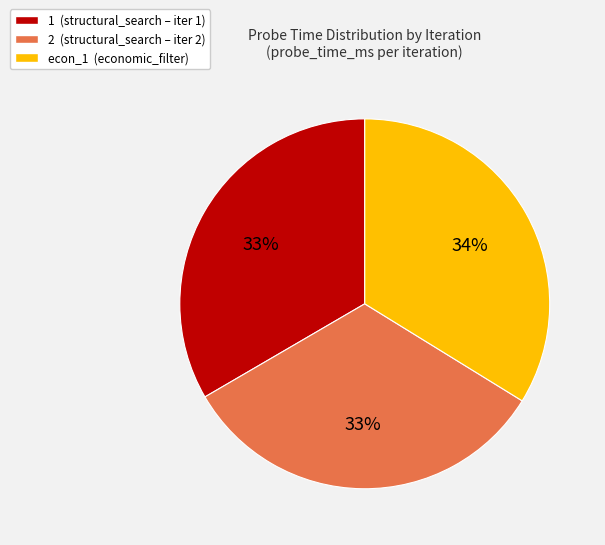

To the nearest percent, what is the difference between the largest and smallest slice percentages?

1%